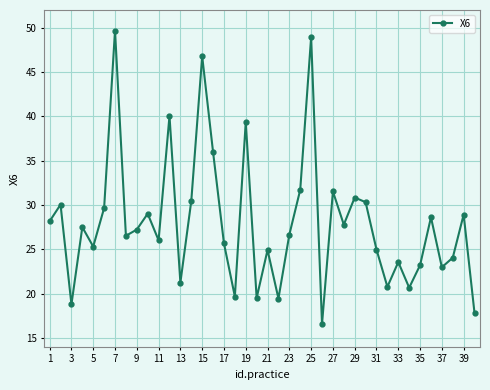

What is the value of the 16th point from the left?

36.0